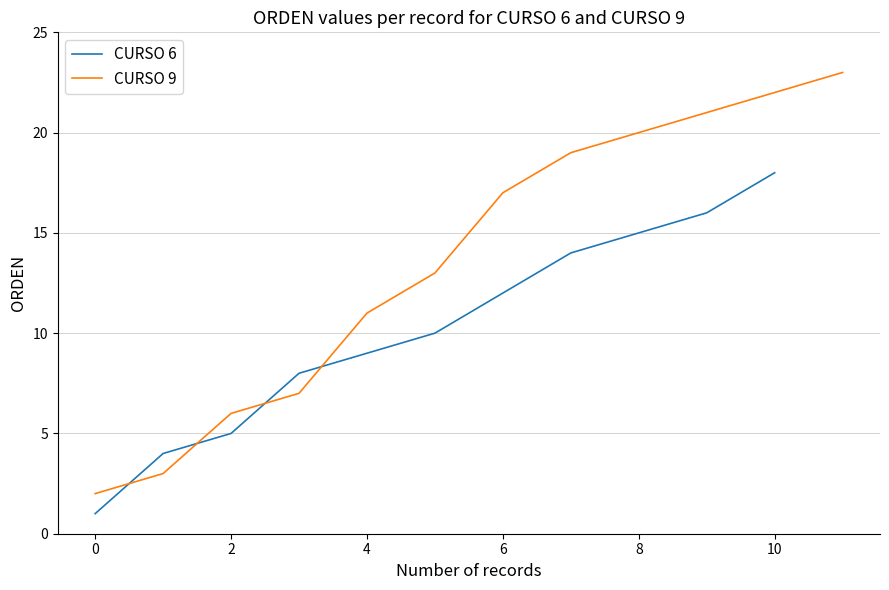

At which label does CURSO 6 reach its peak?

10